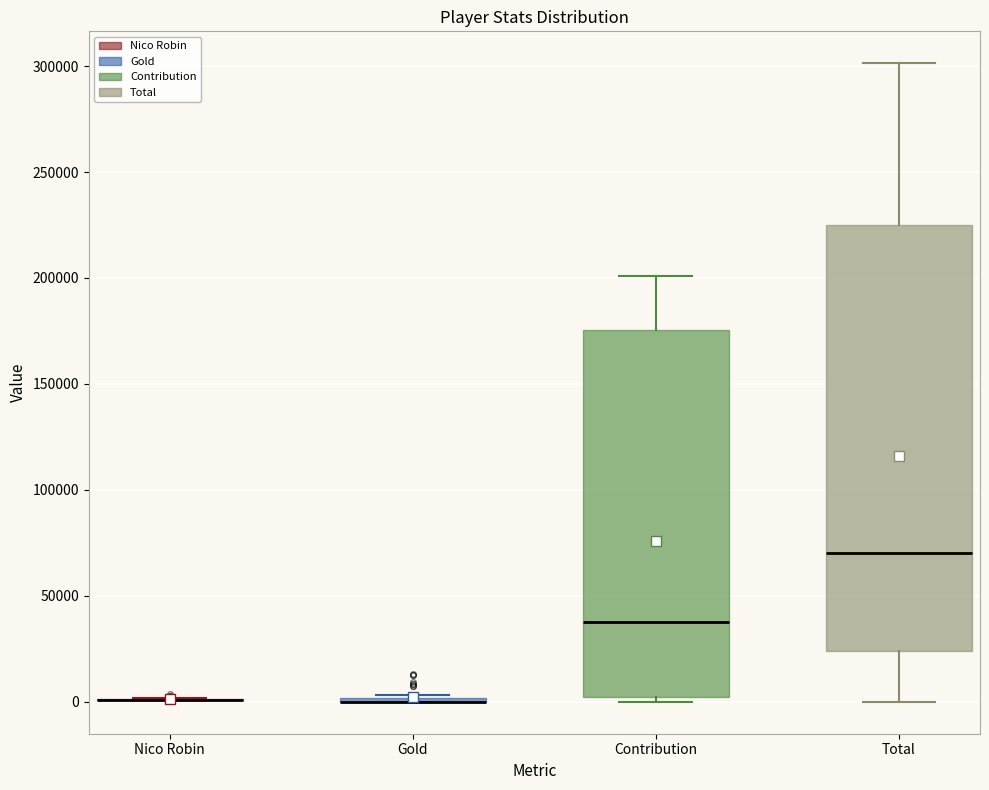

Reading left to right, transcribe this box plot: for each box, give where its median line is, the range the box spans, and where its two whiskers end, as read against the y-axis. The values are not printed on the chart, so give them approximately, as read against the axis.

Nico Robin: box collapsed to a line at 0, whiskers 0 to 0
Gold: box collapsed to a line at 0, whiskers 0 to 5000
Contribution: median 40000, box 0 to 175000, whiskers 0 (just below the box's lower edge) to 200000
Total: median 70000, box 25000 to 225000, whiskers 0 to 300000